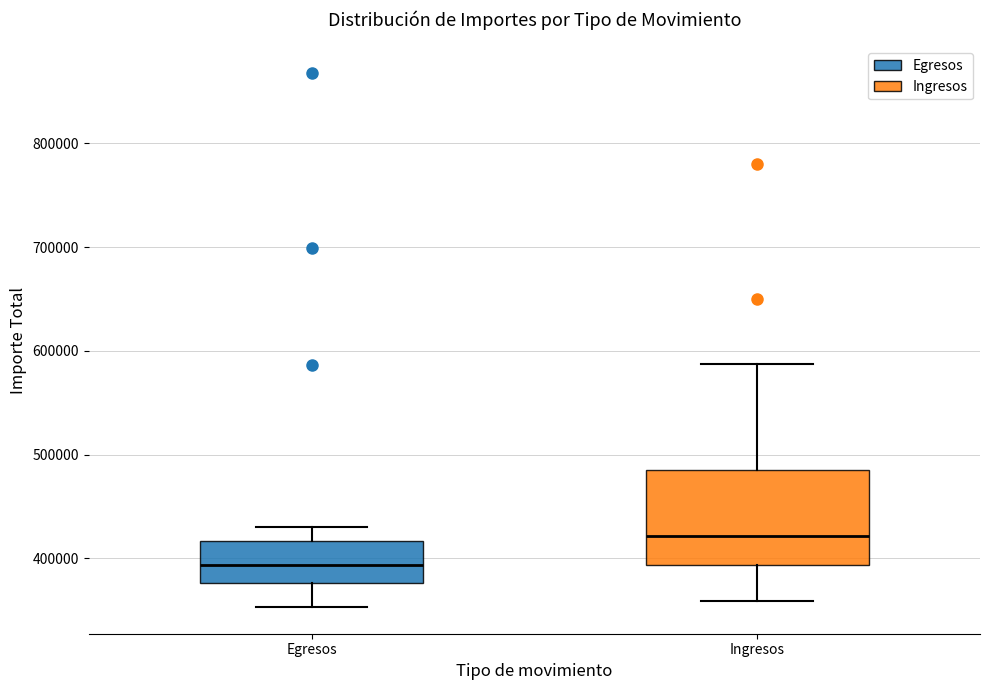

Reading left to right, read every box against the y-axis: the position of its median line, the range the box covers, and the ends of its whiskers. The values are not printed on the chart, so give them approximately, as read against the axis.

Egresos: median 390000, box 380000 to 420000, whiskers 350000 to 430000
Ingresos: median 420000, box 390000 to 480000, whiskers 360000 to 590000